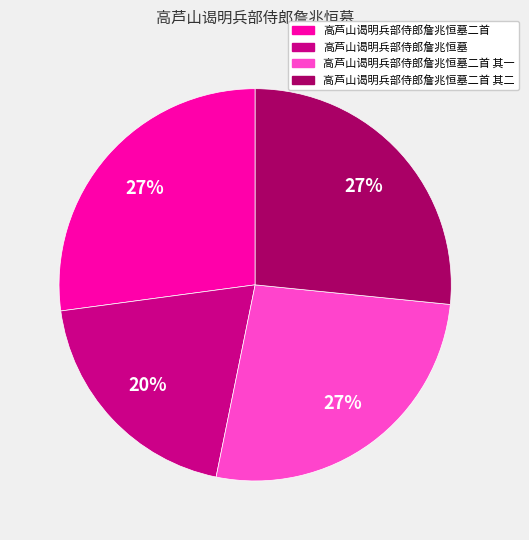

Does 高芦山谒明兵部侍郎詹兆恒墓二首 其一 represent more than half of the total?

No